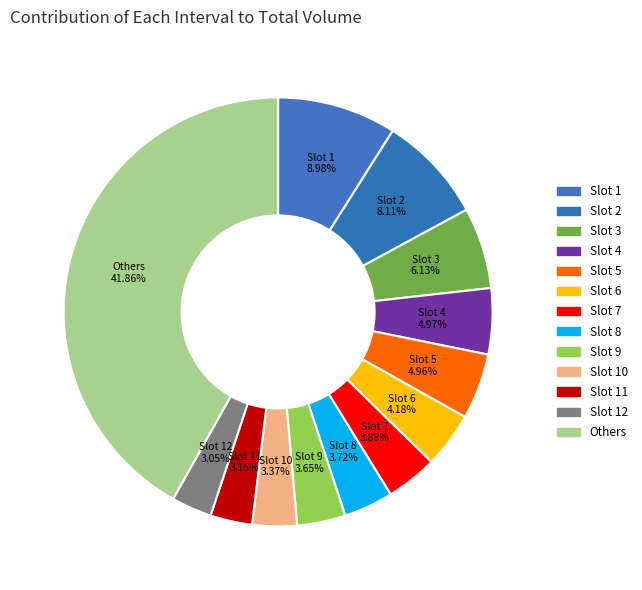

Does Slot 1 account for over 50% of the chart?

No